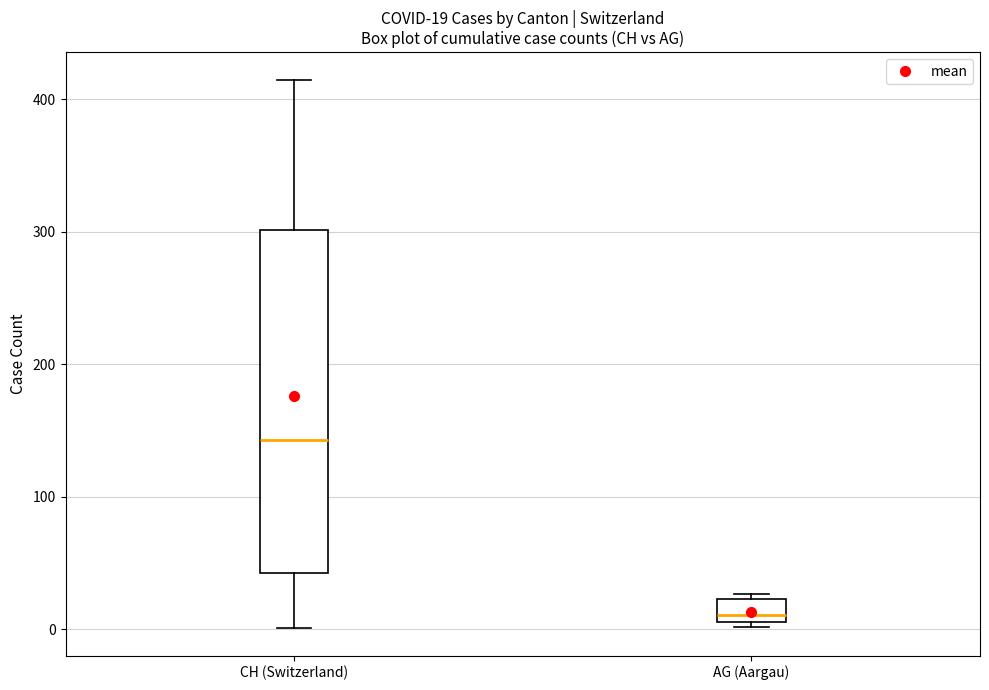

Which box has the lowest median line?

AG (Aargau)